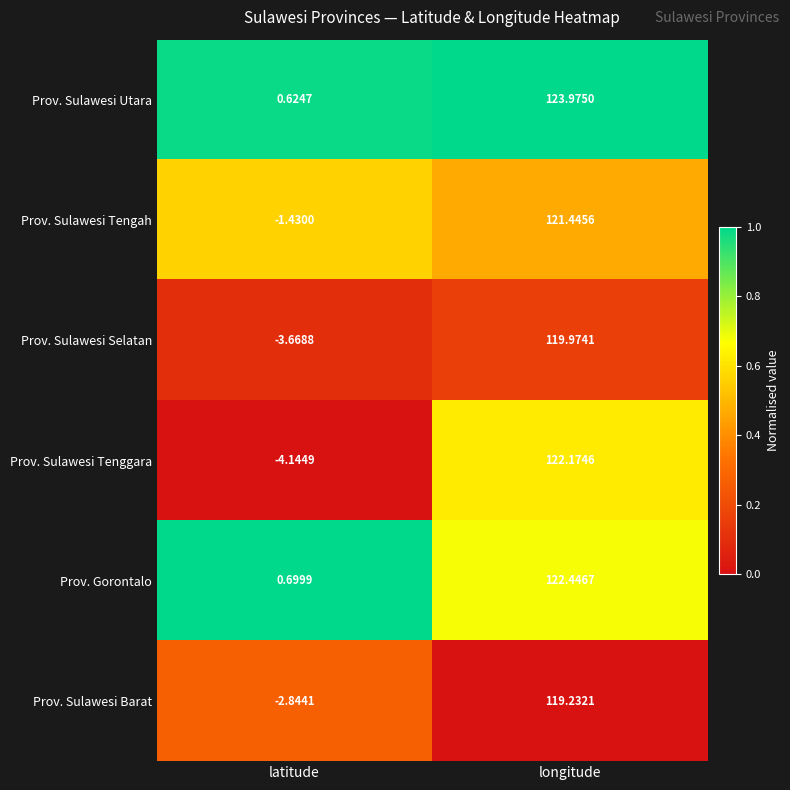

At which category is the sum across all series the highest?

longitude